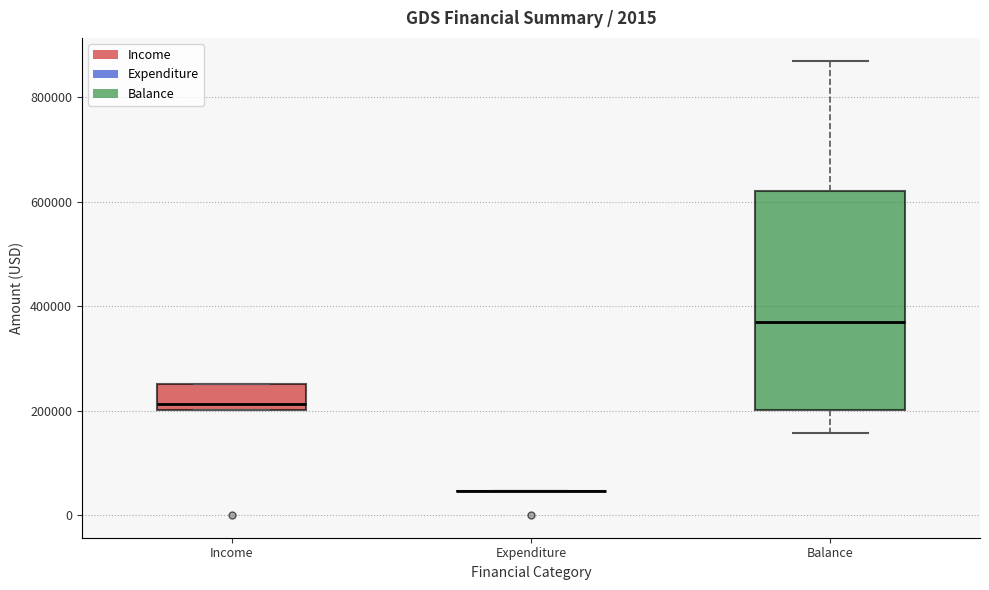

Where is the lower edge of the box for Income on the y-axis? The values are not printed on the chart, so give them approximately, as read against the axis.

200000